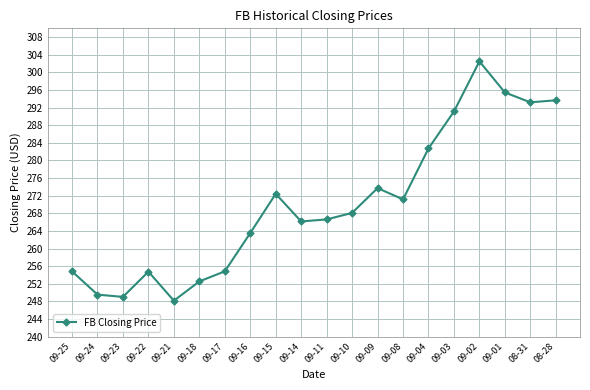

True or false: the data has more than 2 interior local peaks.

True